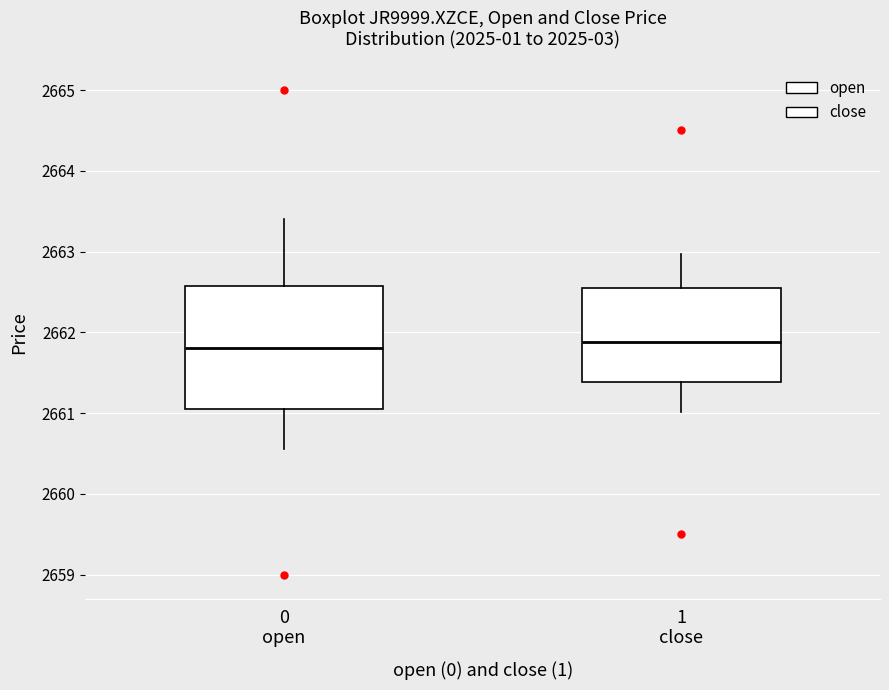

Reading left to right, read every box against the y-axis: the position of its median line, the range the box covers, and the ends of its whiskers. The values are not printed on the chart, so give them approximately, as read against the axis.

0 open: median 2661.8, box 2661.0 to 2662.6, whiskers 2660.6 to 2663.4
1 close: median 2661.9, box 2661.4 to 2662.5, whiskers 2661.0 to 2663.0